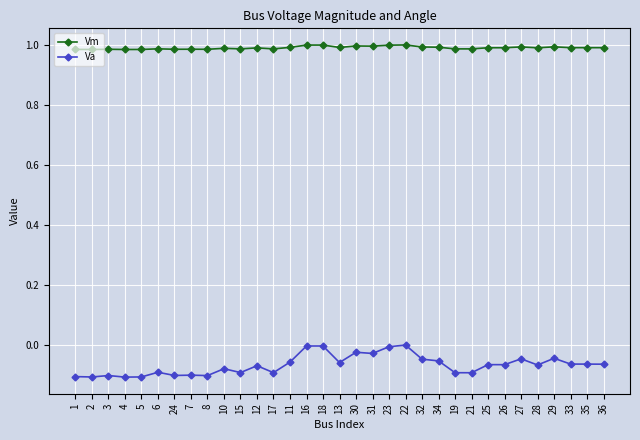

What is the spread (max minus min) of values at 4?

1.1